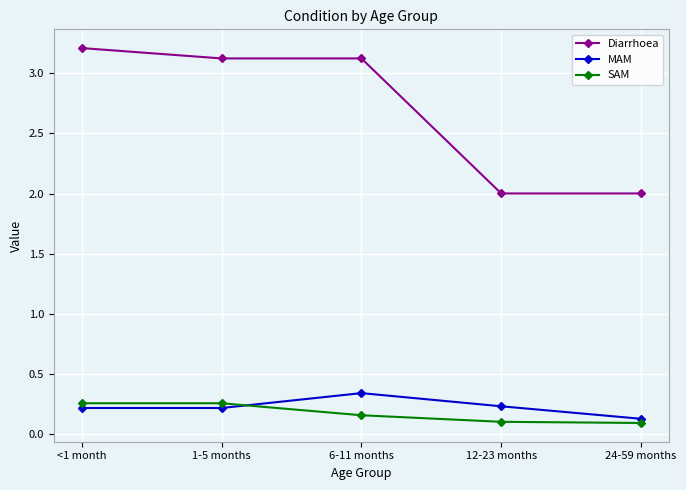

At how many categories does at least one series exceed 0?

5